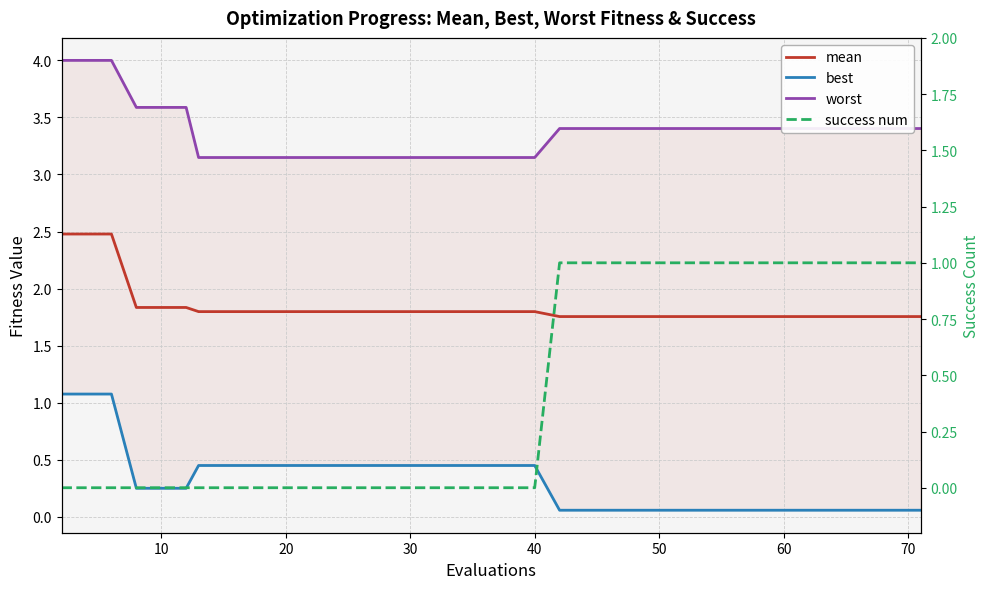

True or false: worst and success num cross at least once.

False